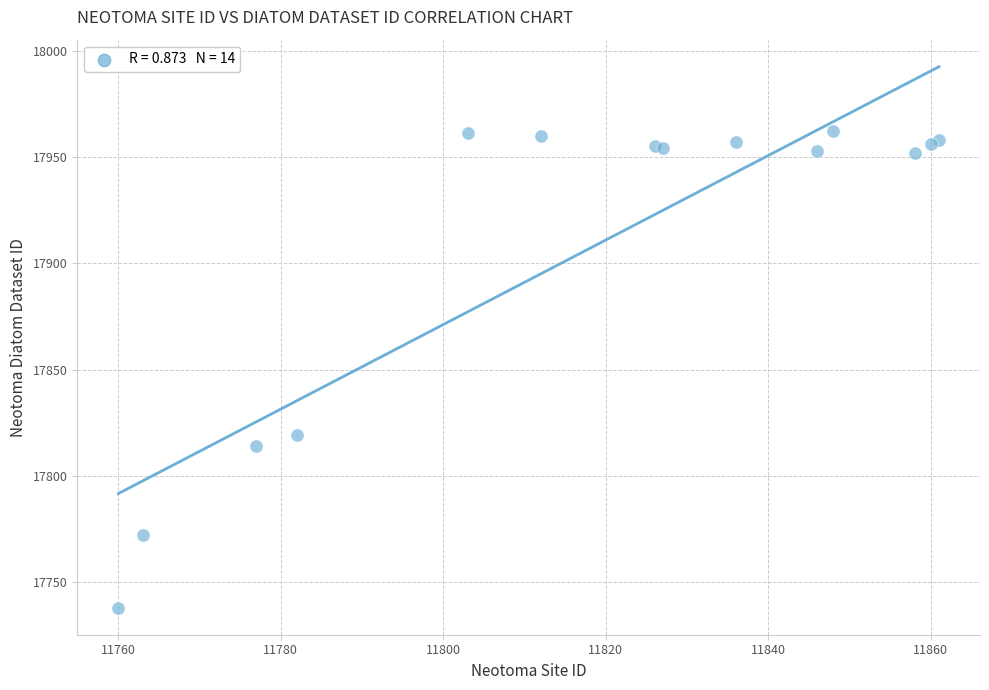

What Y value in the scatter plot is closest to 17850?

17819